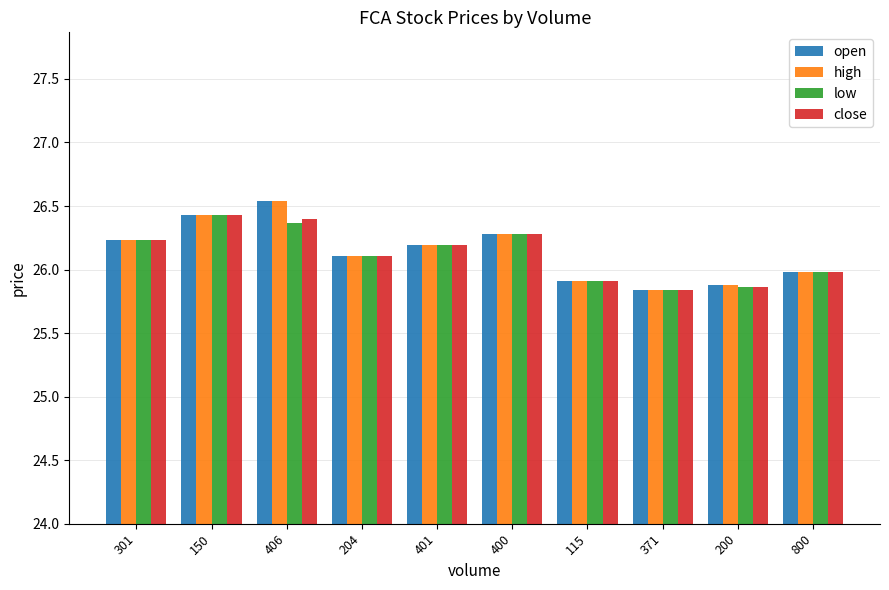

What is the sum of all close values?

261.2